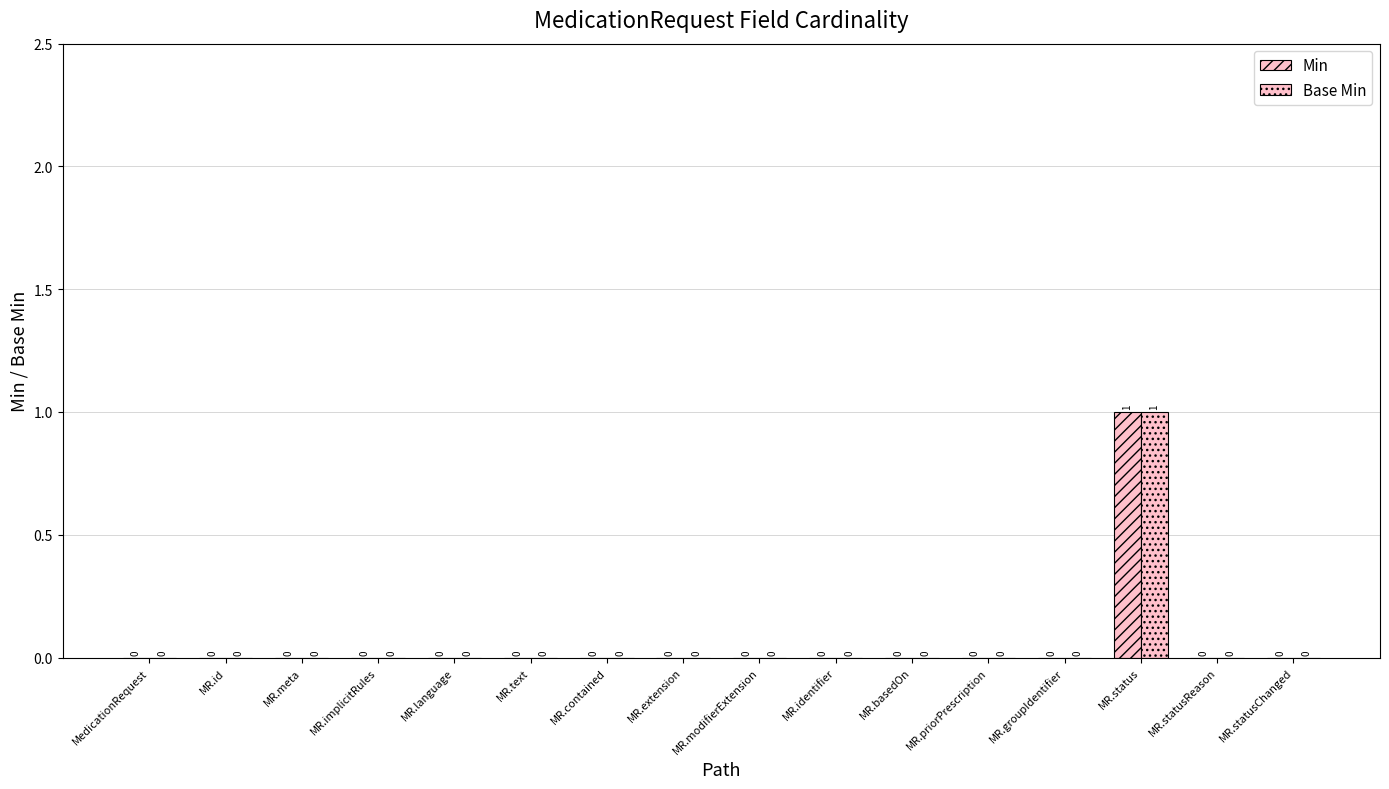

The Min series shows -1 at MR.groupIdentifier. True or false?

False